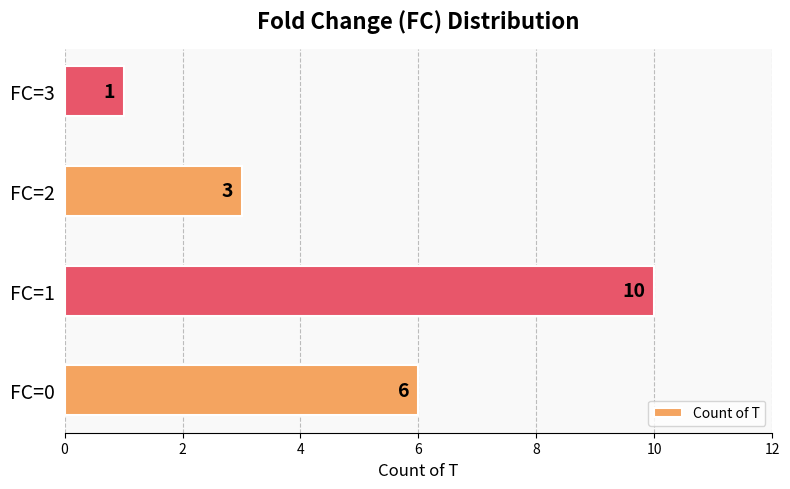

Is it true that the value at FC=3 is 1?

True